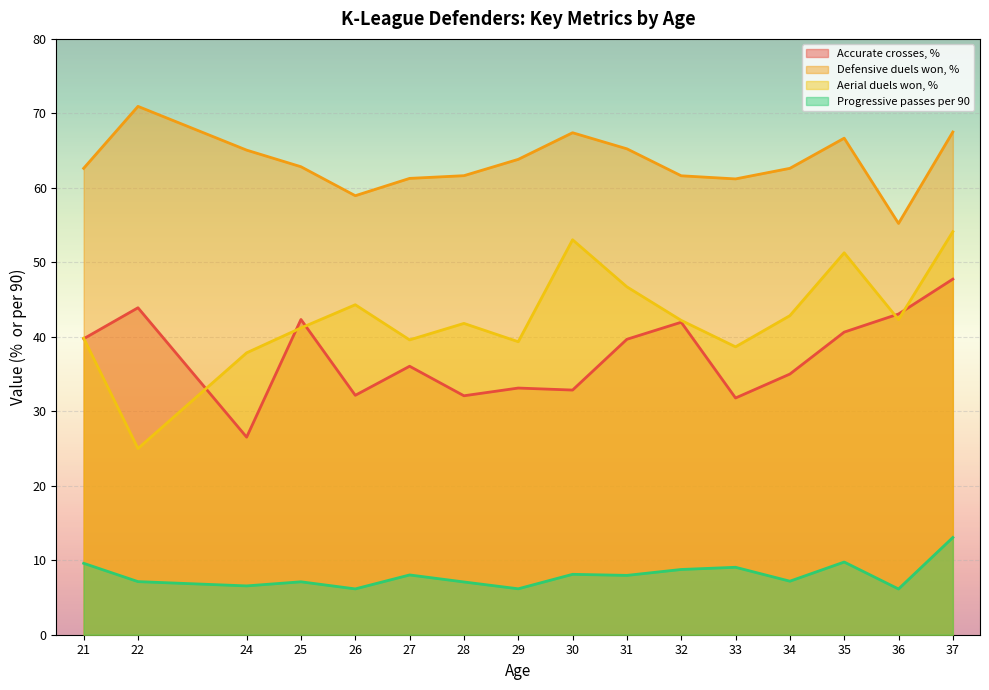

List the series in order of their peak value, lowest first.

Progressive passes per 90, Accurate crosses, %, Aerial duels won, %, Defensive duels won, %